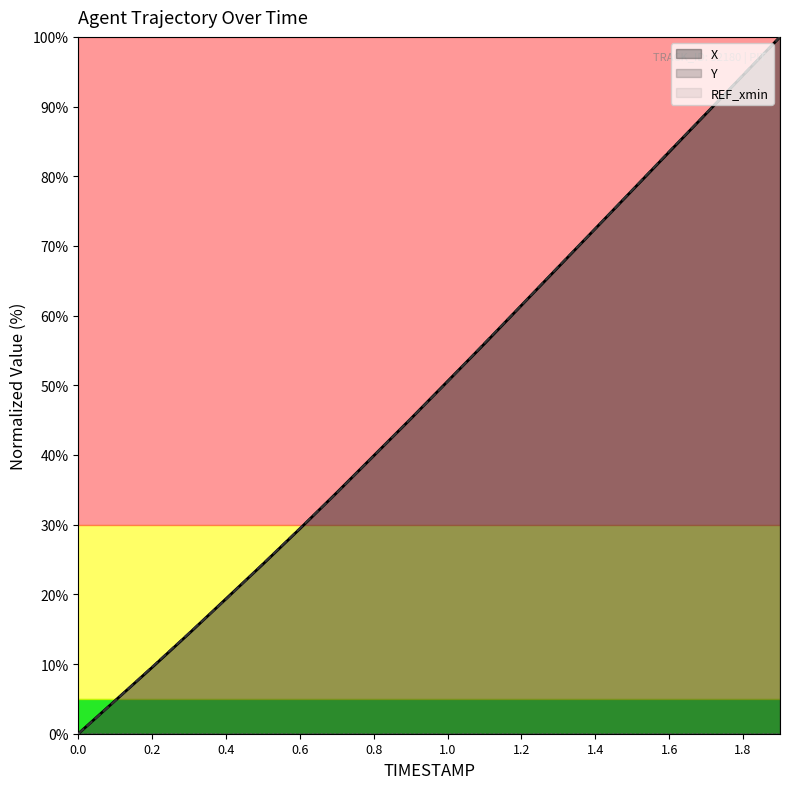

The X series shows 50.6 at 1.0. True or false?

True